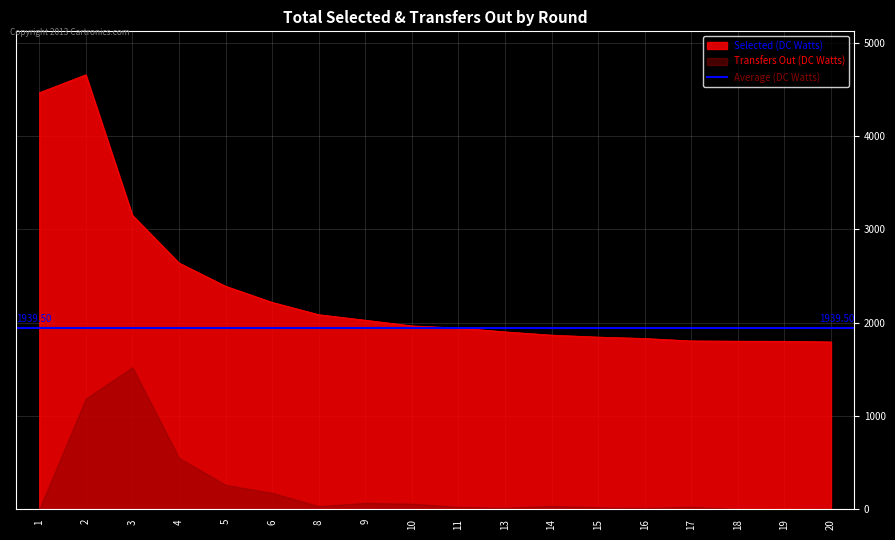

List the labels in order of value, largest first.

2, 1, 3, 4, 5, 6, 8, 9, 10, 11, 13, 14, 15, 16, 17, 18, 19, 20